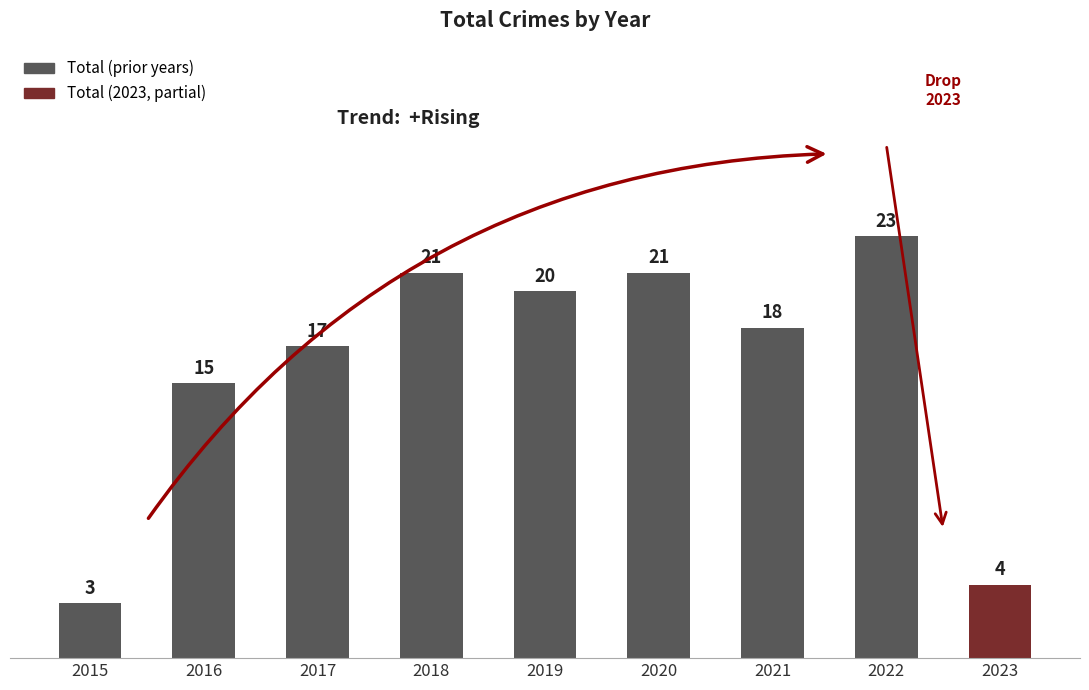

How many data points does each series have?

9